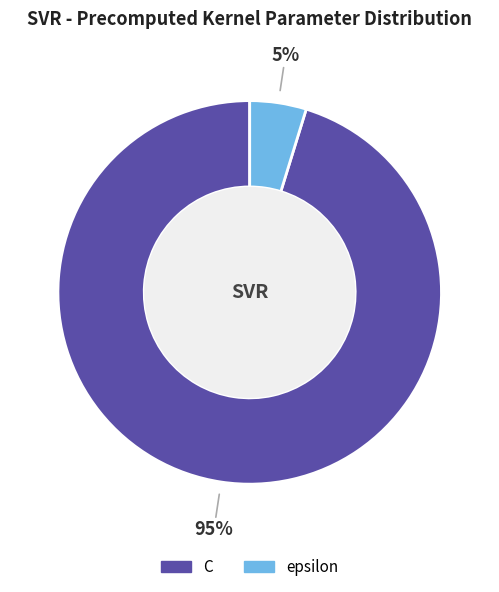

To the nearest percent, what is the difference between the C and epsilon slice percentages?

90%